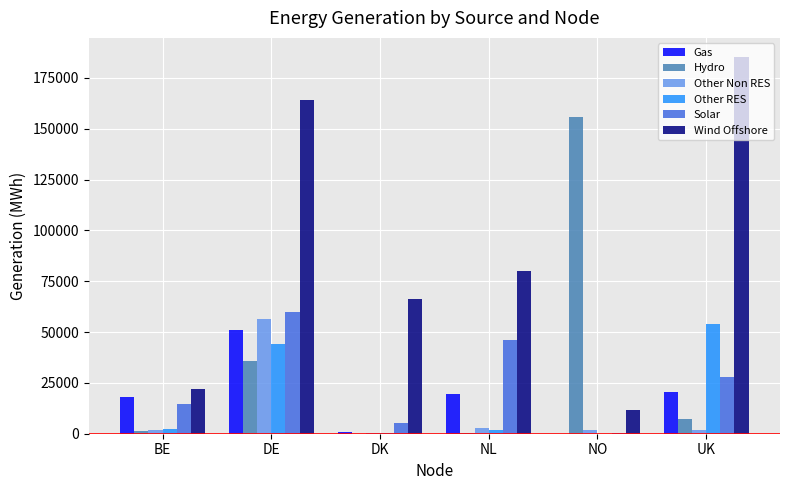

How many series are shown in this chart?

6